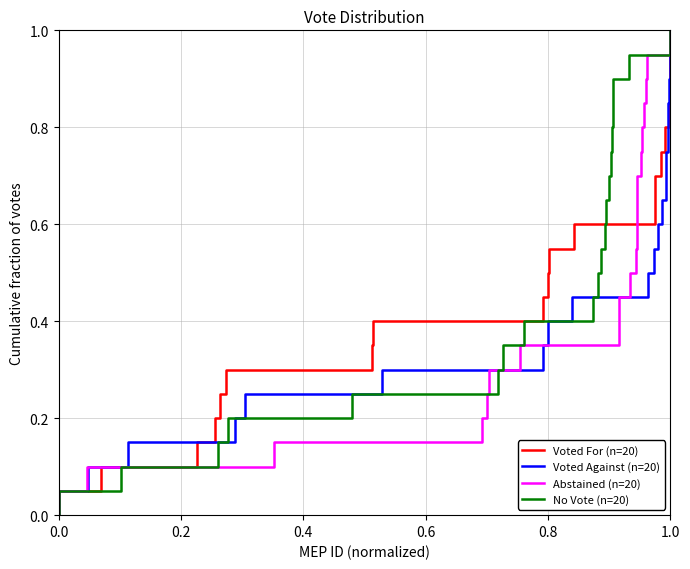

What is the value of the Abstained (n=20) point at the 9th from the left?

0.4